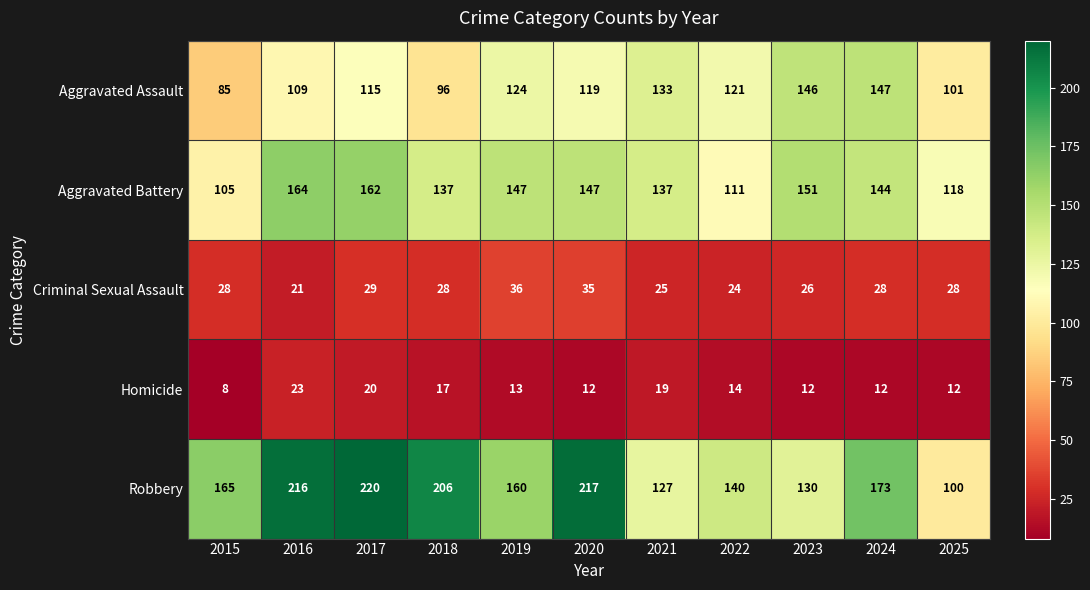

What is the total value across all series at 2020?

530